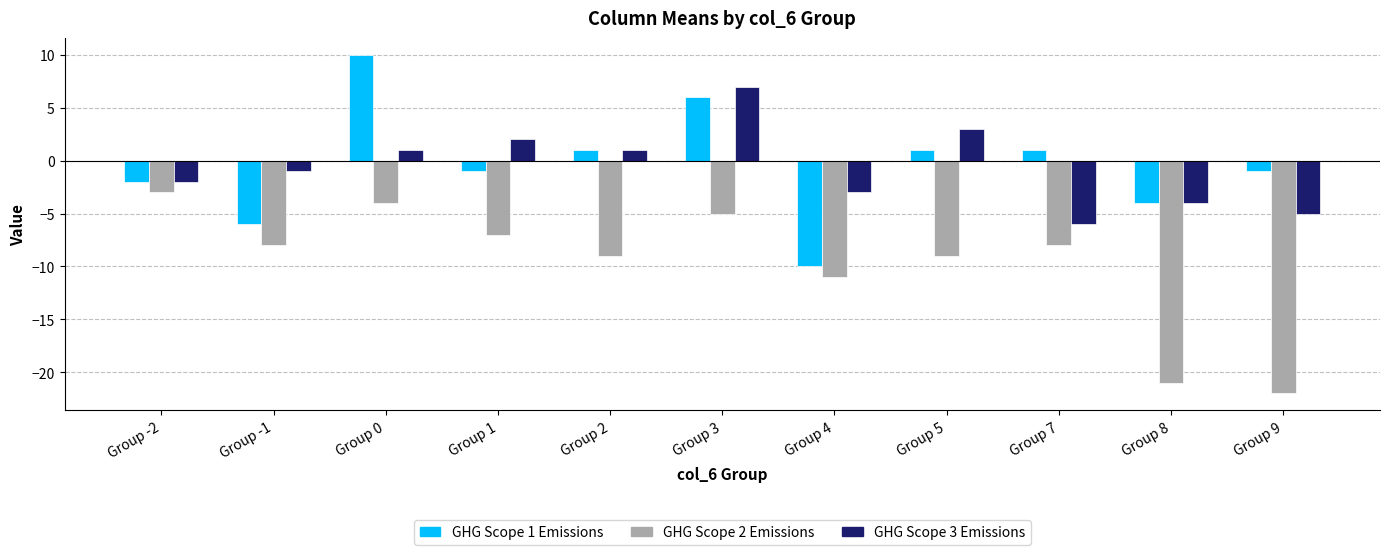

What is the label of the 6th bar from the left?

Group 3